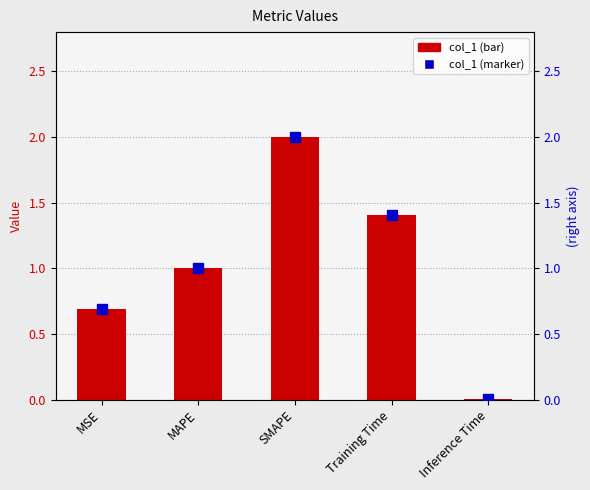

Rank the categories by col_1 marker value from lowest to highest.

Inference Time, MSE, MAPE, Training Time, SMAPE